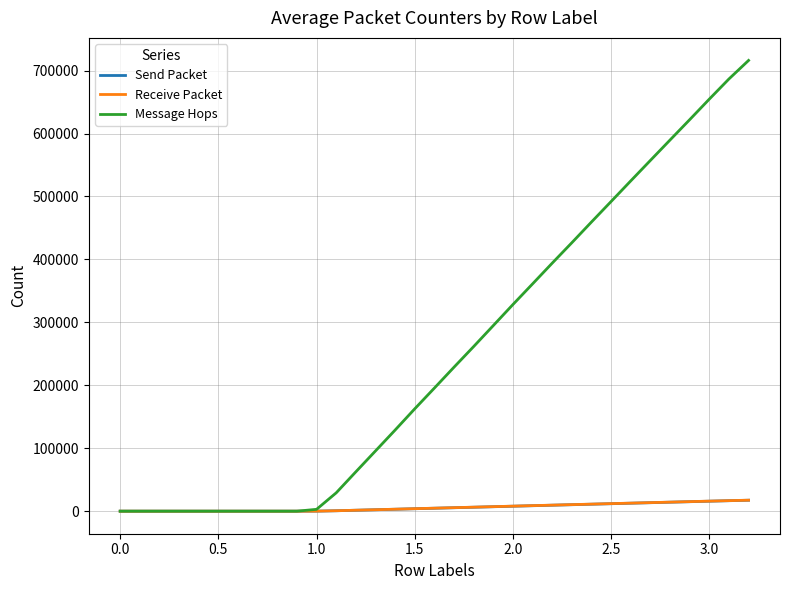

What is the greatest value displayed?

716153.8